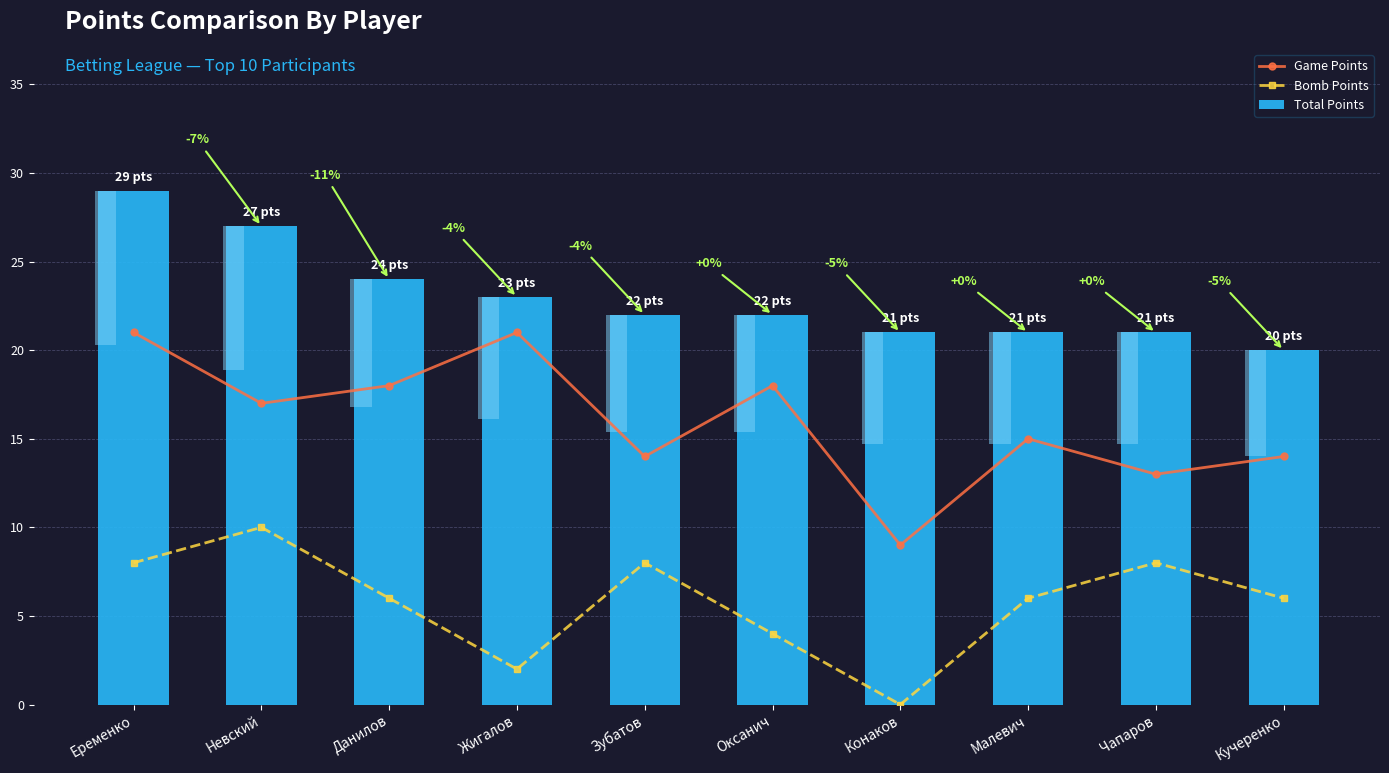

At how many categories does at least one series exceed 13?

10